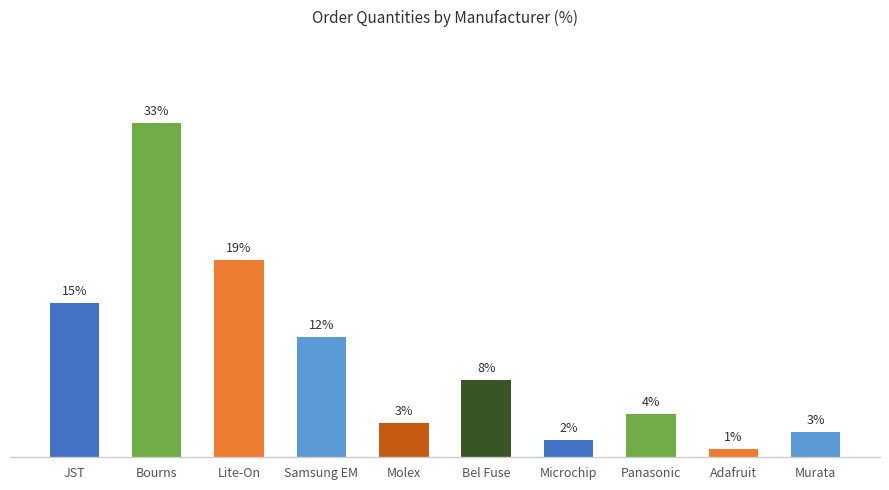

What is the difference between the maximum and second lowest values?

31.4